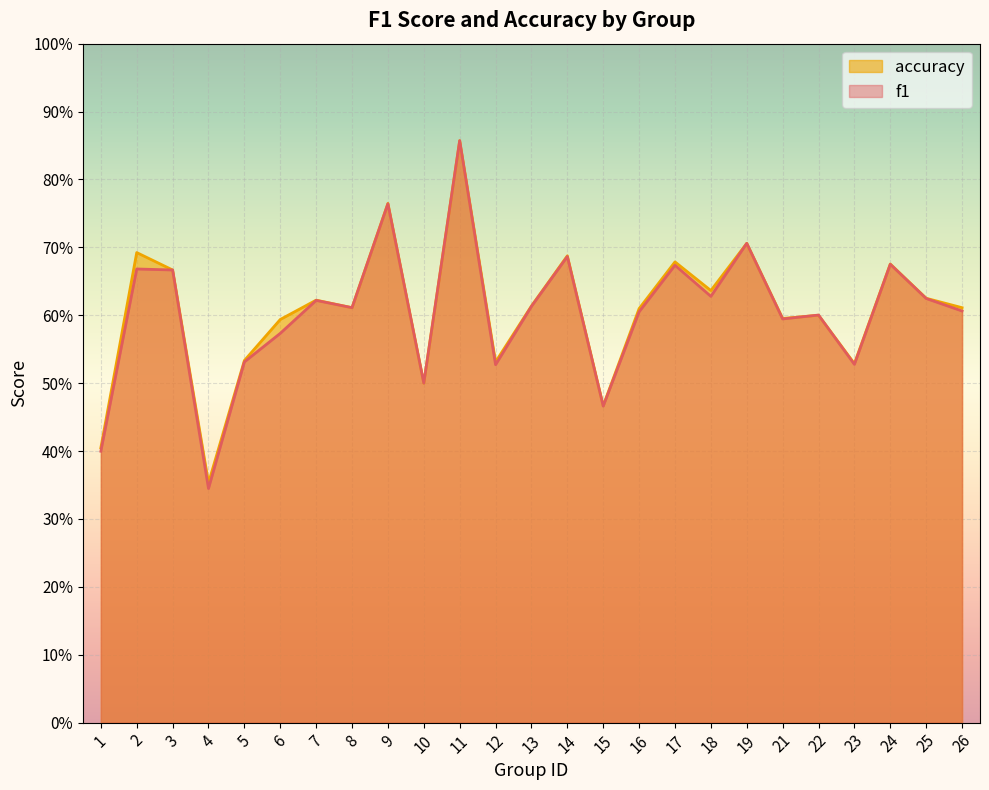

Count the f1 values in the range 0 to 1.

25